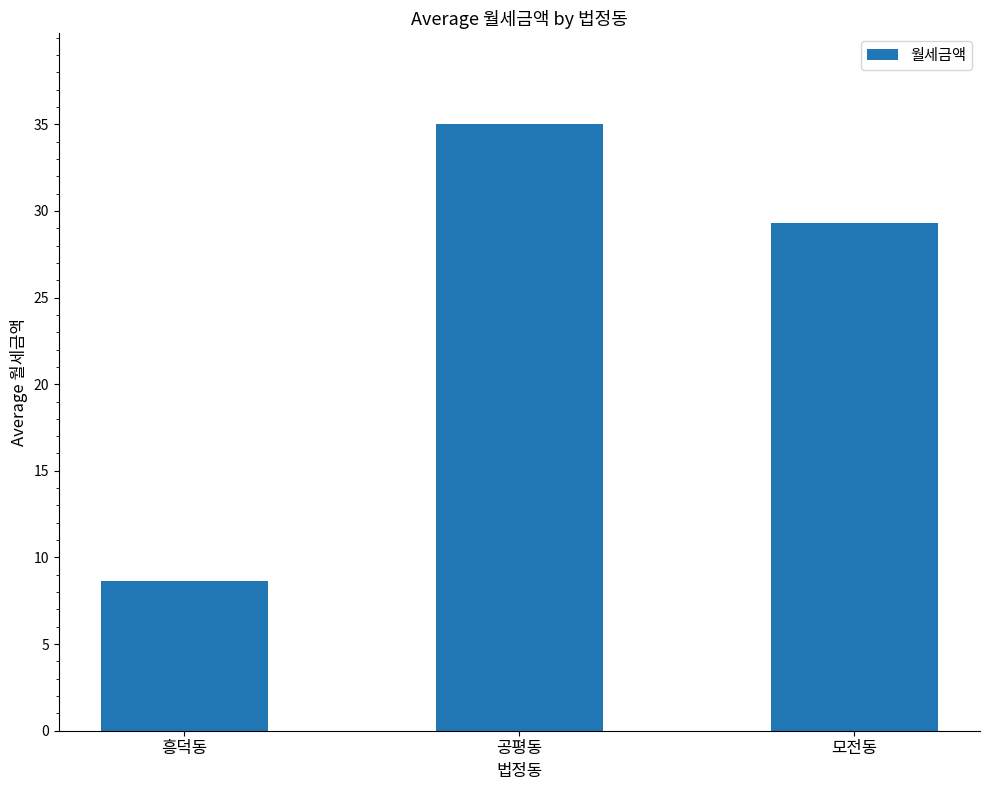

How many bars are there in total?

3